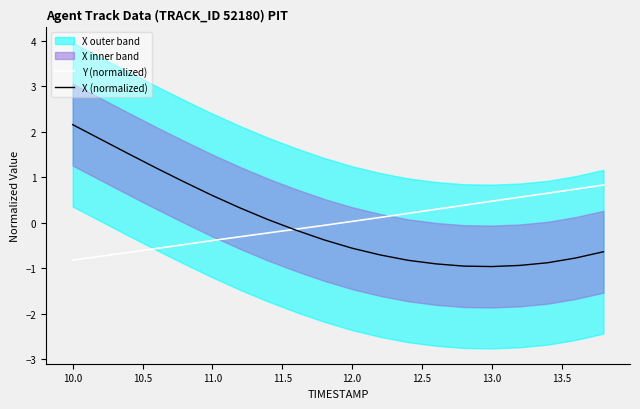

The X (normalized) series shows -1.0 at 13.0. True or false?

True